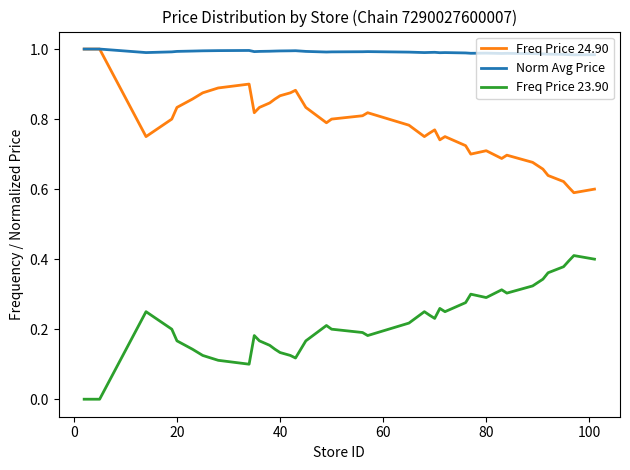

Which series has the largest total across all categories?

Norm Avg Price